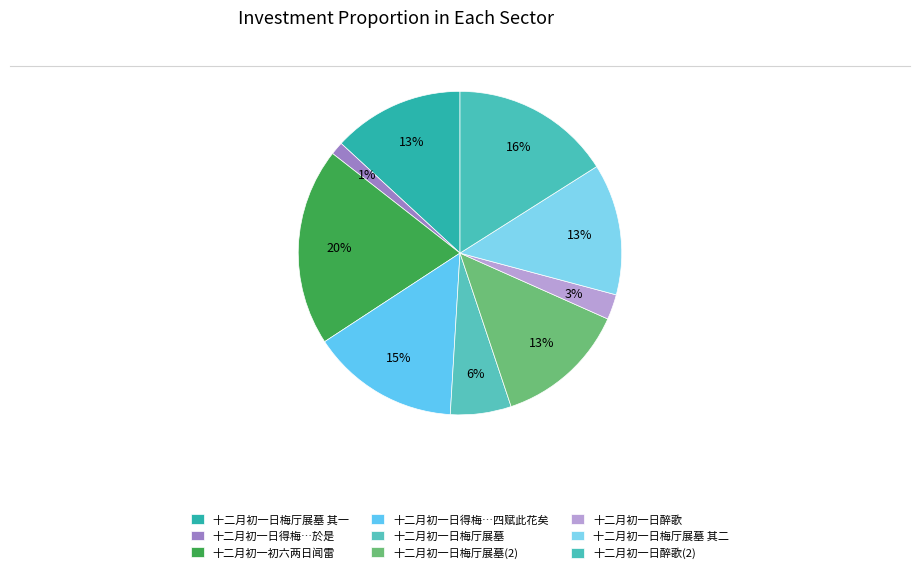

To the nearest percent, what portion does 十二月初一日醉歌 represent?

3%